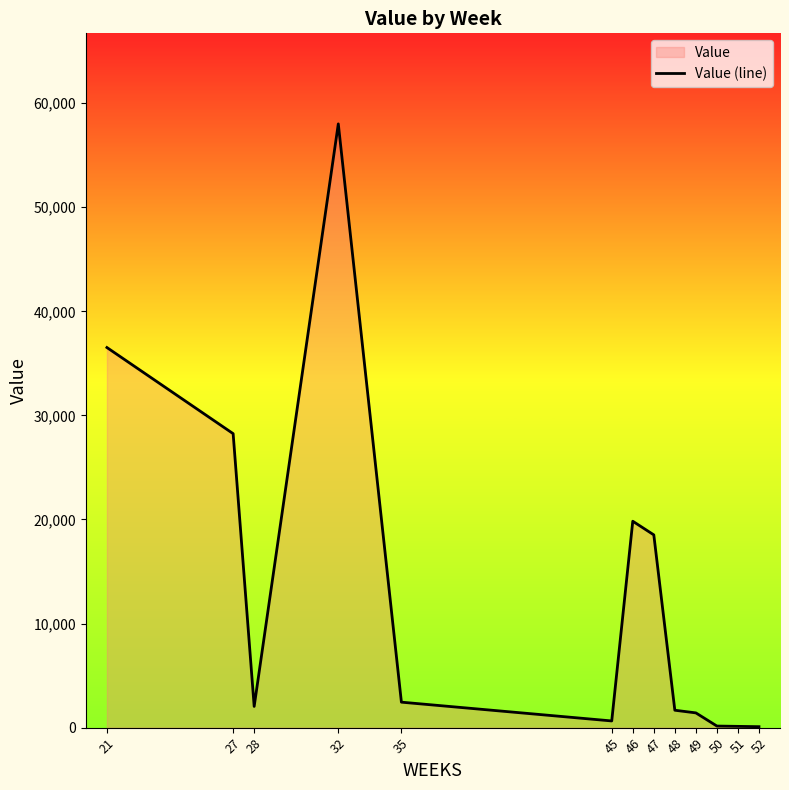

The chart shows a value of 121.6 at 51. True or false?

True